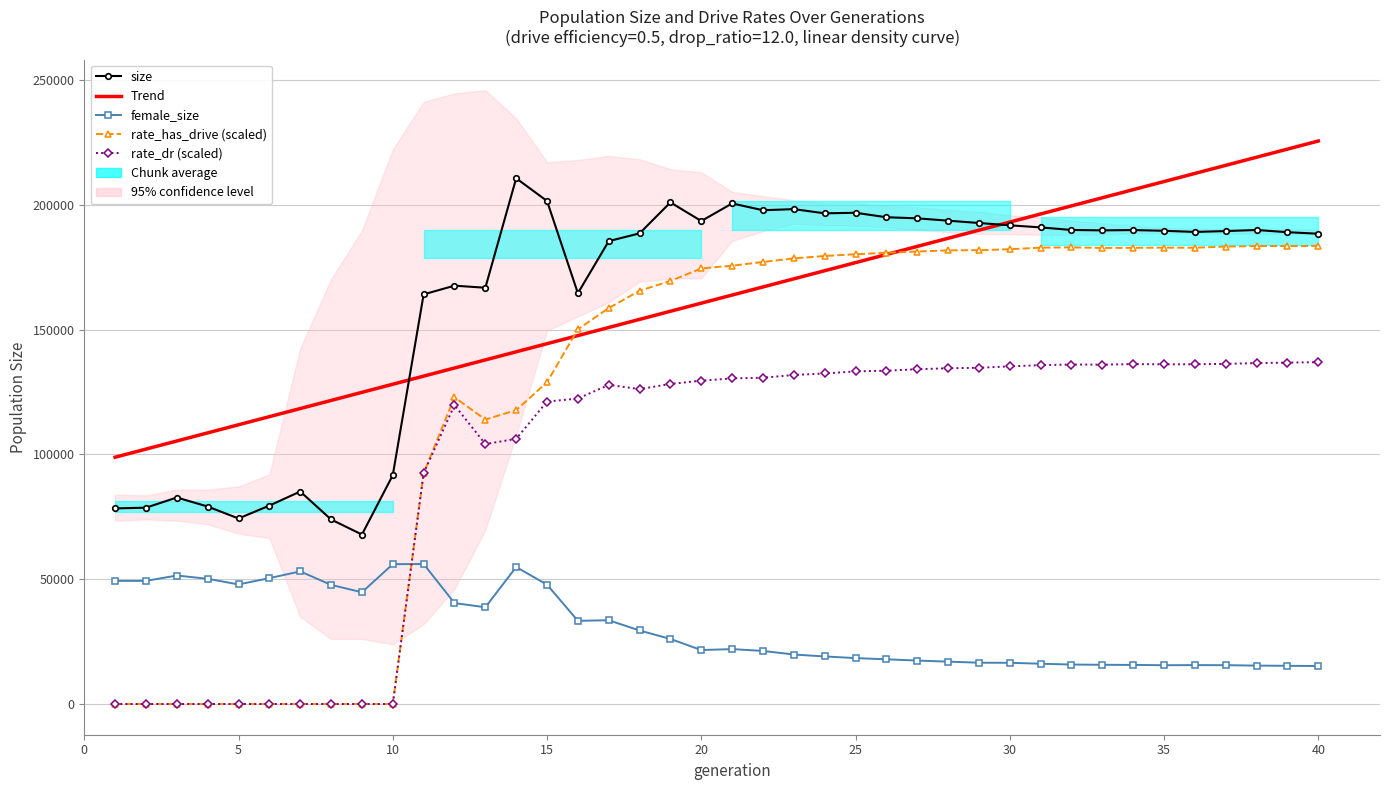

The female_size series shows 22898.5 at 16. True or false?

False